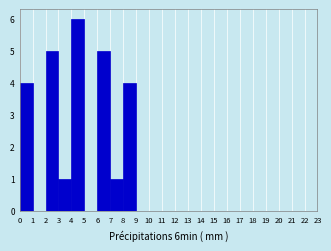

Reading left to right, list every bar in this chart as the range it spans on the x-axis followed by its height. The values are not printed on the chart, so give them approximately, as read against the axis.

0 to 1: 4
1 to 2: 0
2 to 3: 5
3 to 4: 1
4 to 5: 6
5 to 6: 0
6 to 7: 5
7 to 8: 1
8 to 9: 4
9 to 10: 0
10 to 11: 0
11 to 12: 0
12 to 13: 0
13 to 14: 0
14 to 15: 0
15 to 16: 0
16 to 17: 0
17 to 18: 0
18 to 19: 0
19 to 20: 0
20 to 21: 0
21 to 22: 0
22 to 23: 0